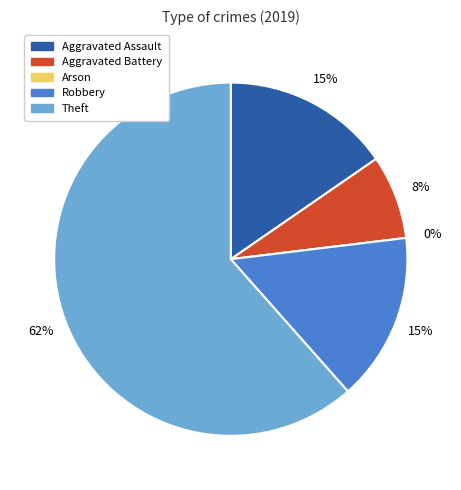

How many slices are in this pie chart?

5